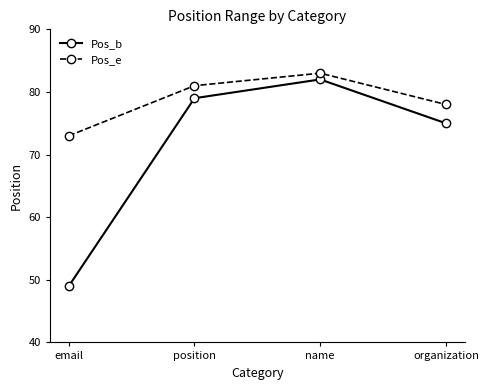

What is the average value of the Pos_e series?

79